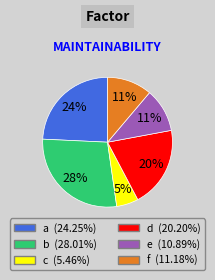

What is the largest slice in the pie chart?

b